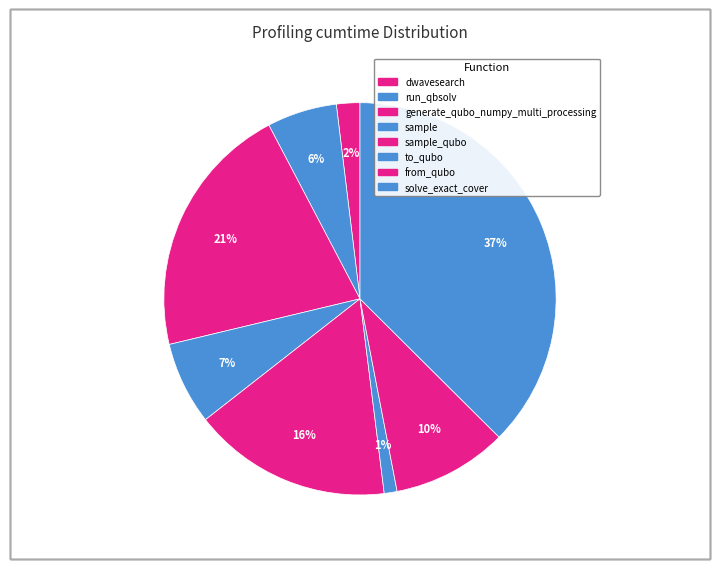

How many segments does this pie chart have?

8